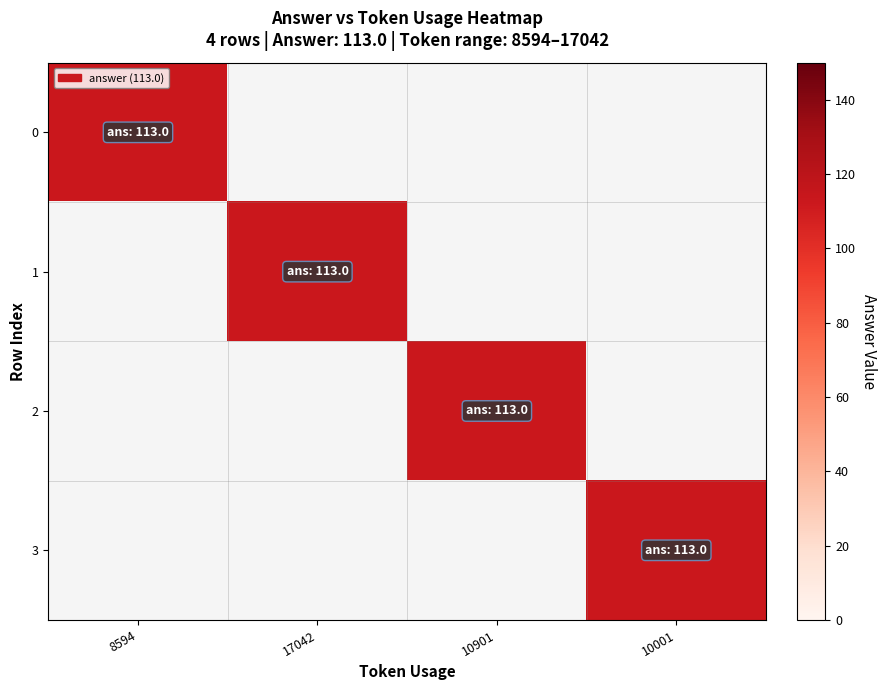

How many distinct data groups are displayed?

4